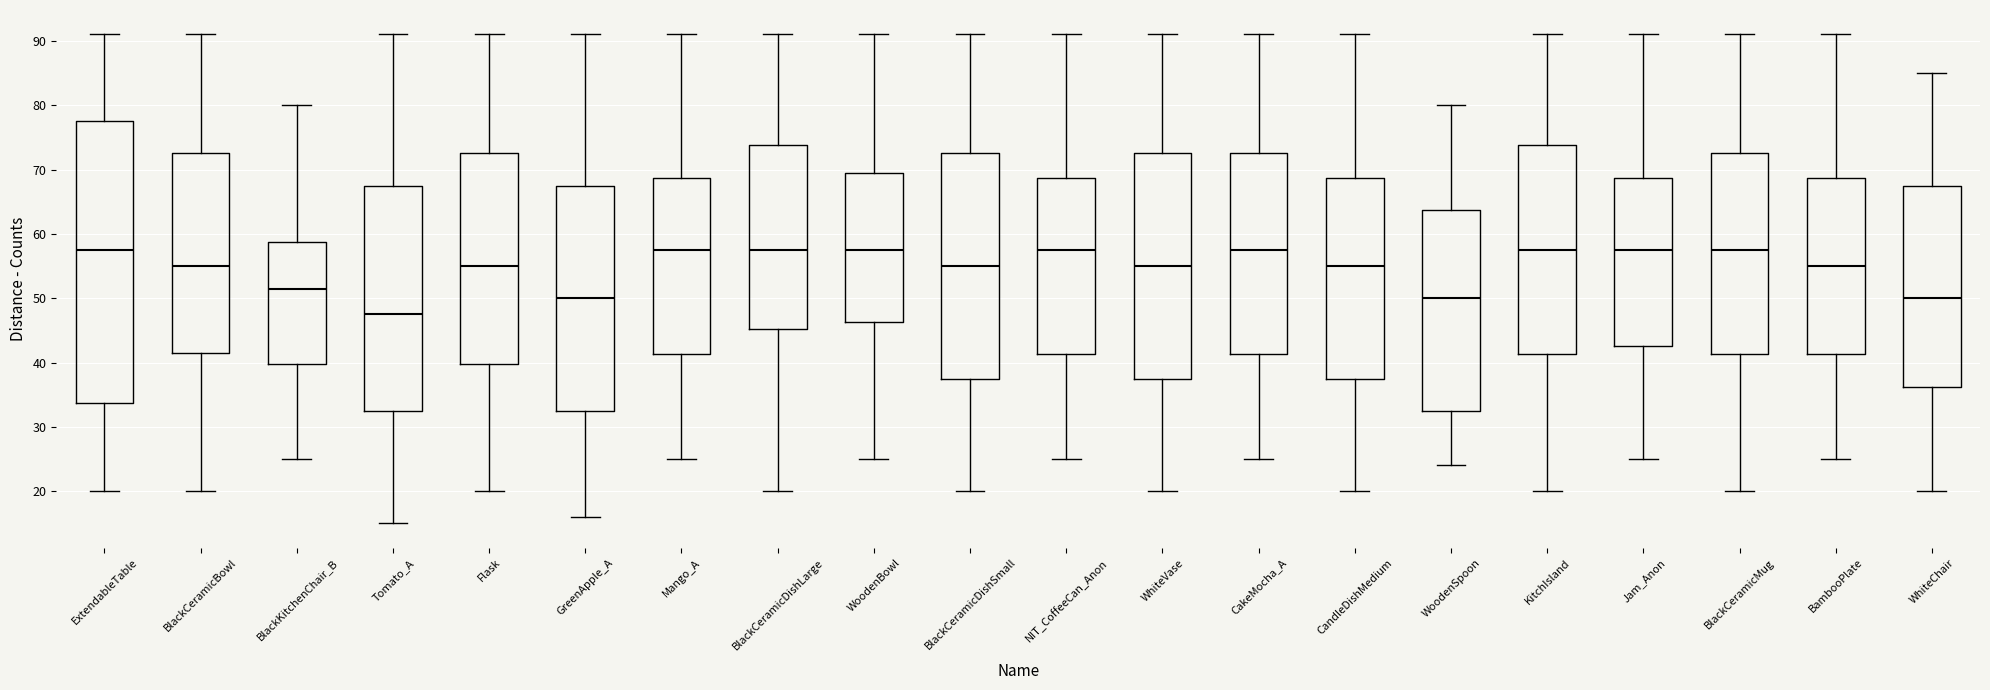

Where is the lower edge of the box for WoodenSpoon on the y-axis? The values are not printed on the chart, so give them approximately, as read against the axis.

33